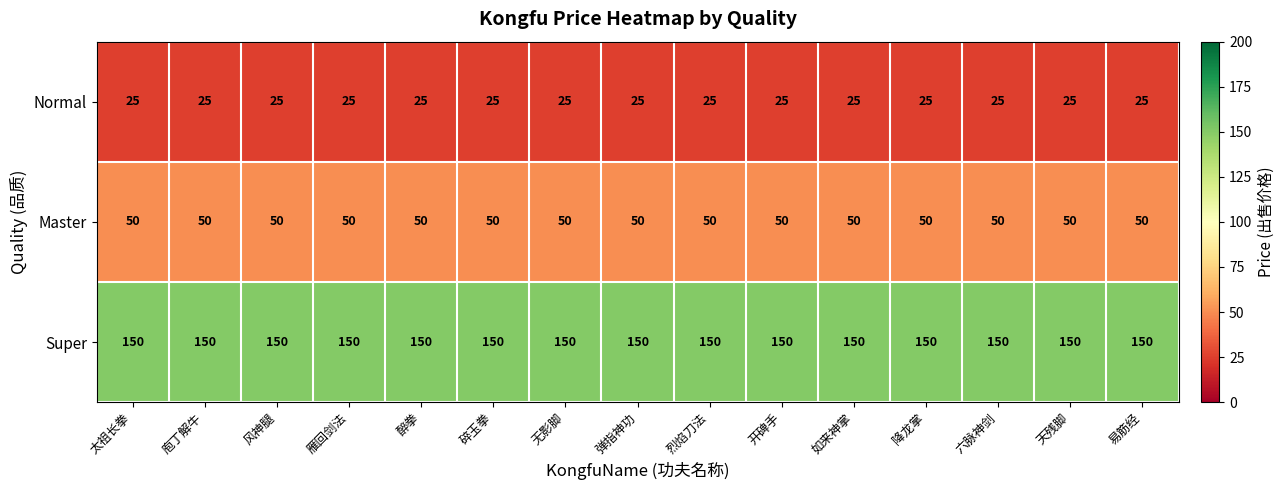

Which series has the largest total across all categories?

Super